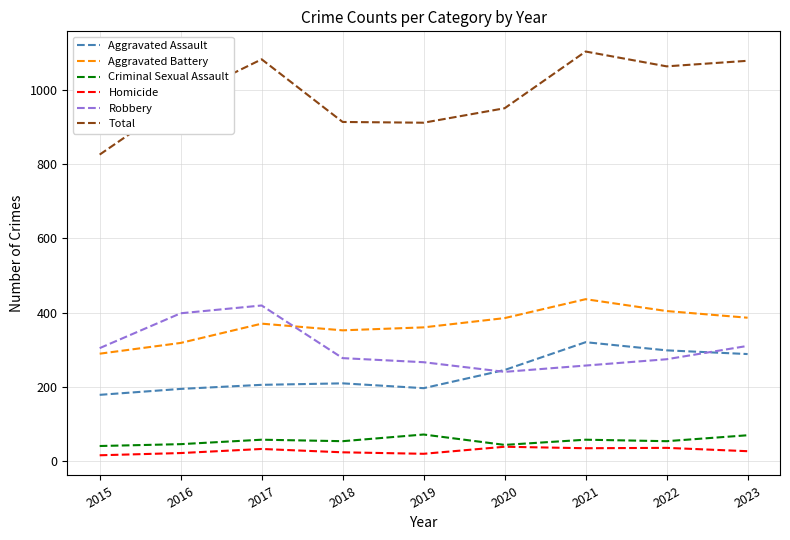

True or false: Robbery and Total cross at least once.

False